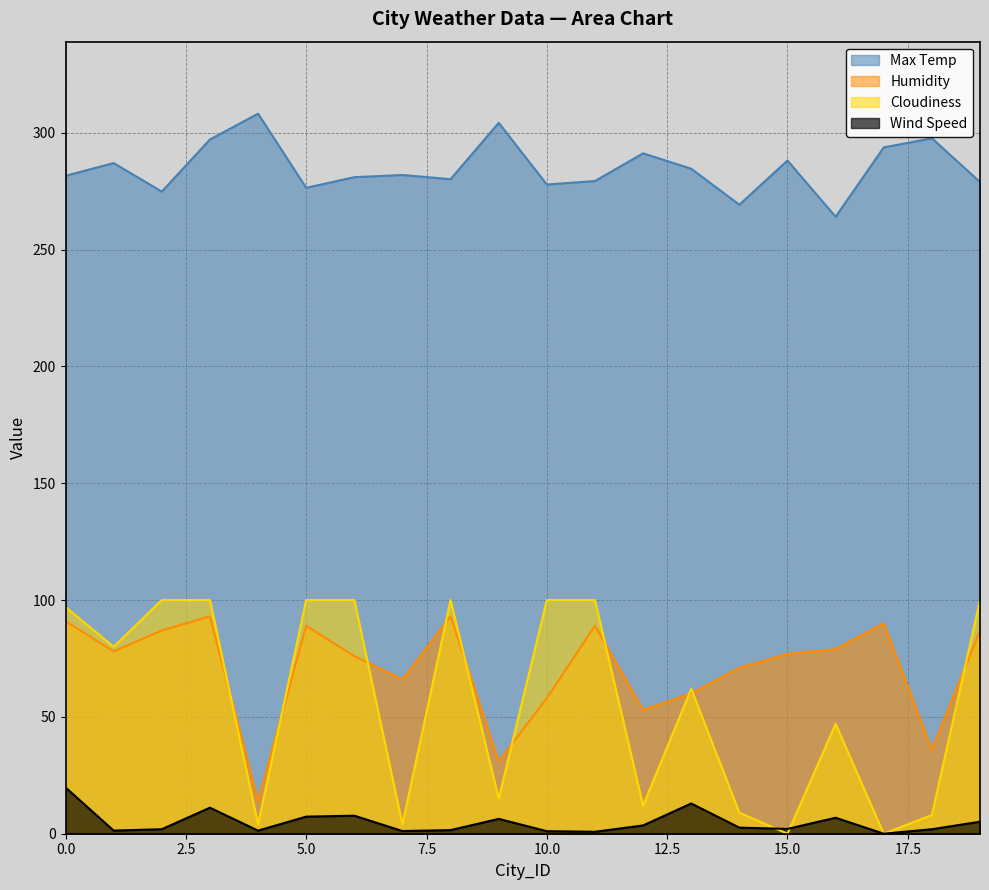

At which label is Cloudiness closest to 50?

16